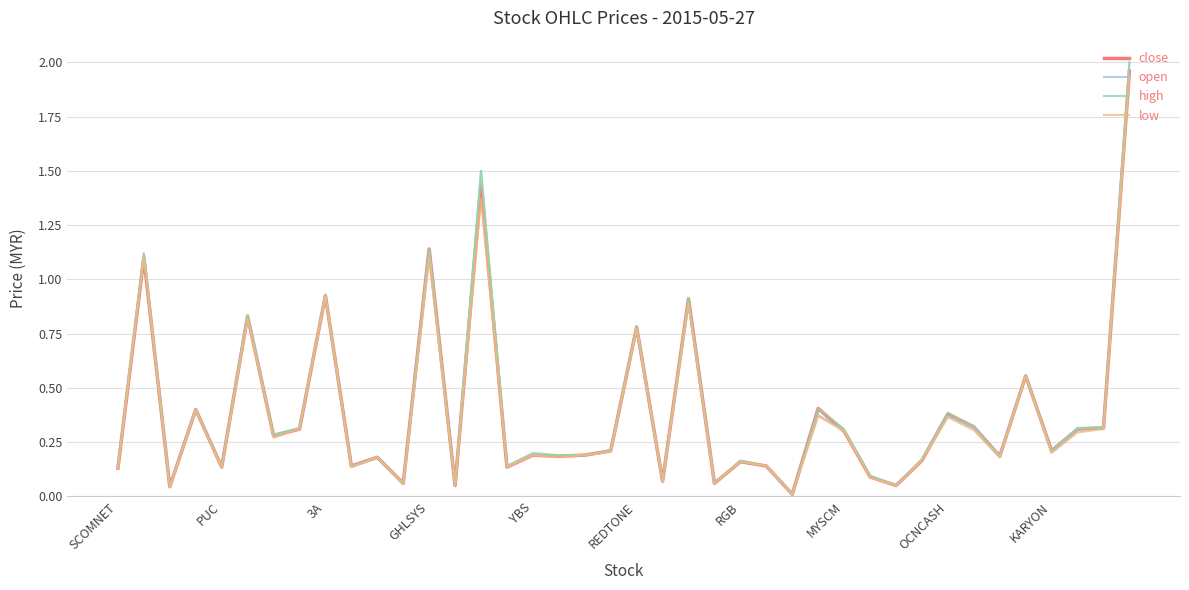

What are all the series names shown in the legend?

close, open, high, low